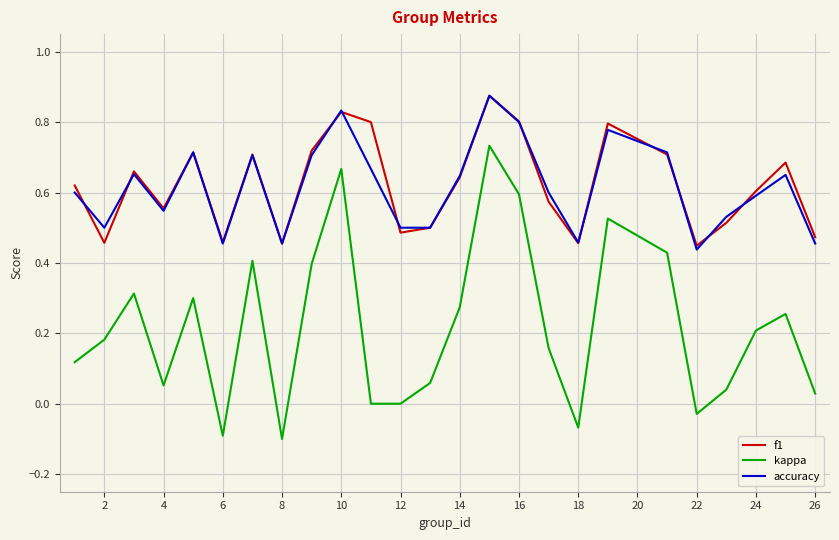

True or false: f1 and kappa intersect in this chart.

False